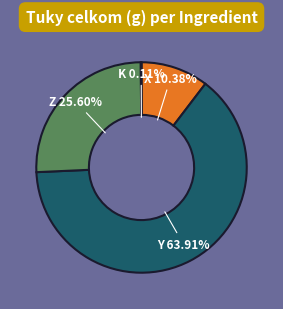

Is there any slice that represents more than half of the pie?

Yes